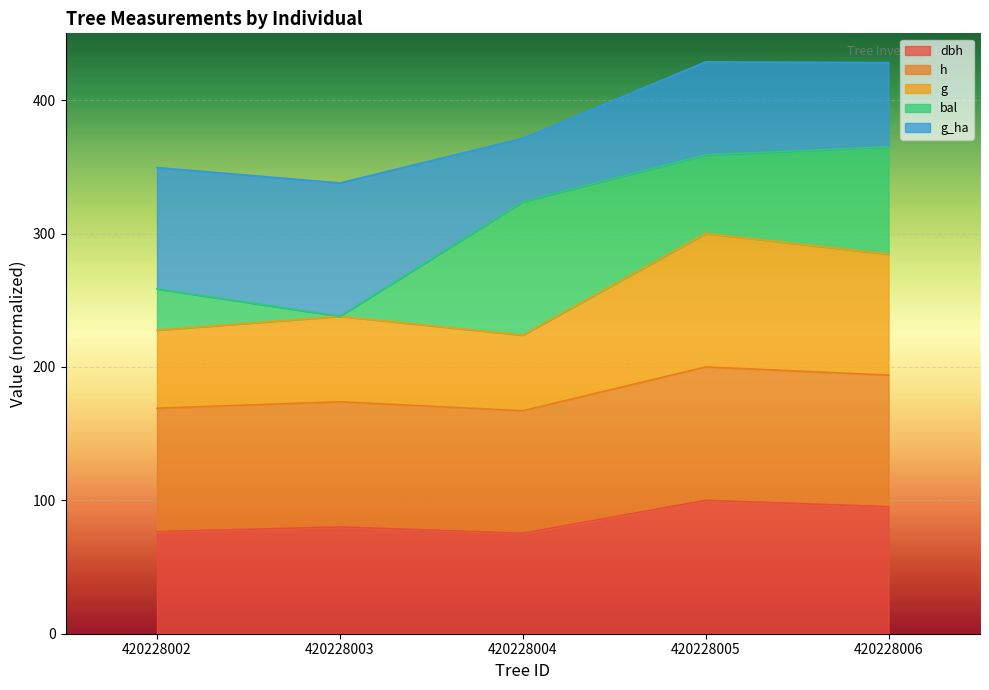

What is the total value across all series at 420228002?

349.4